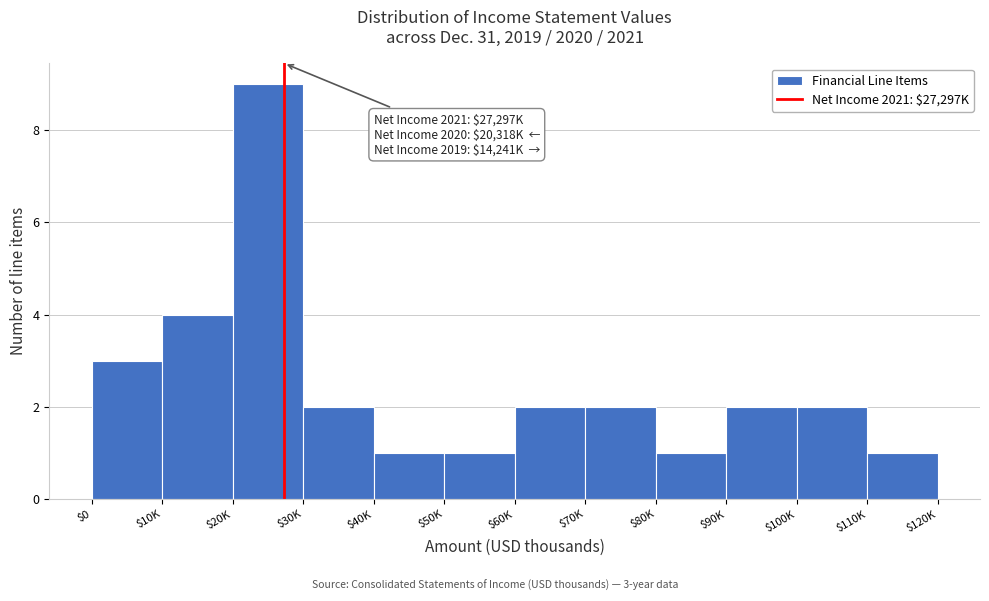

Reading left to right, transcribe all the data shown in this chart.

3	4	9	2	1	1	2	2	1	2	2	1